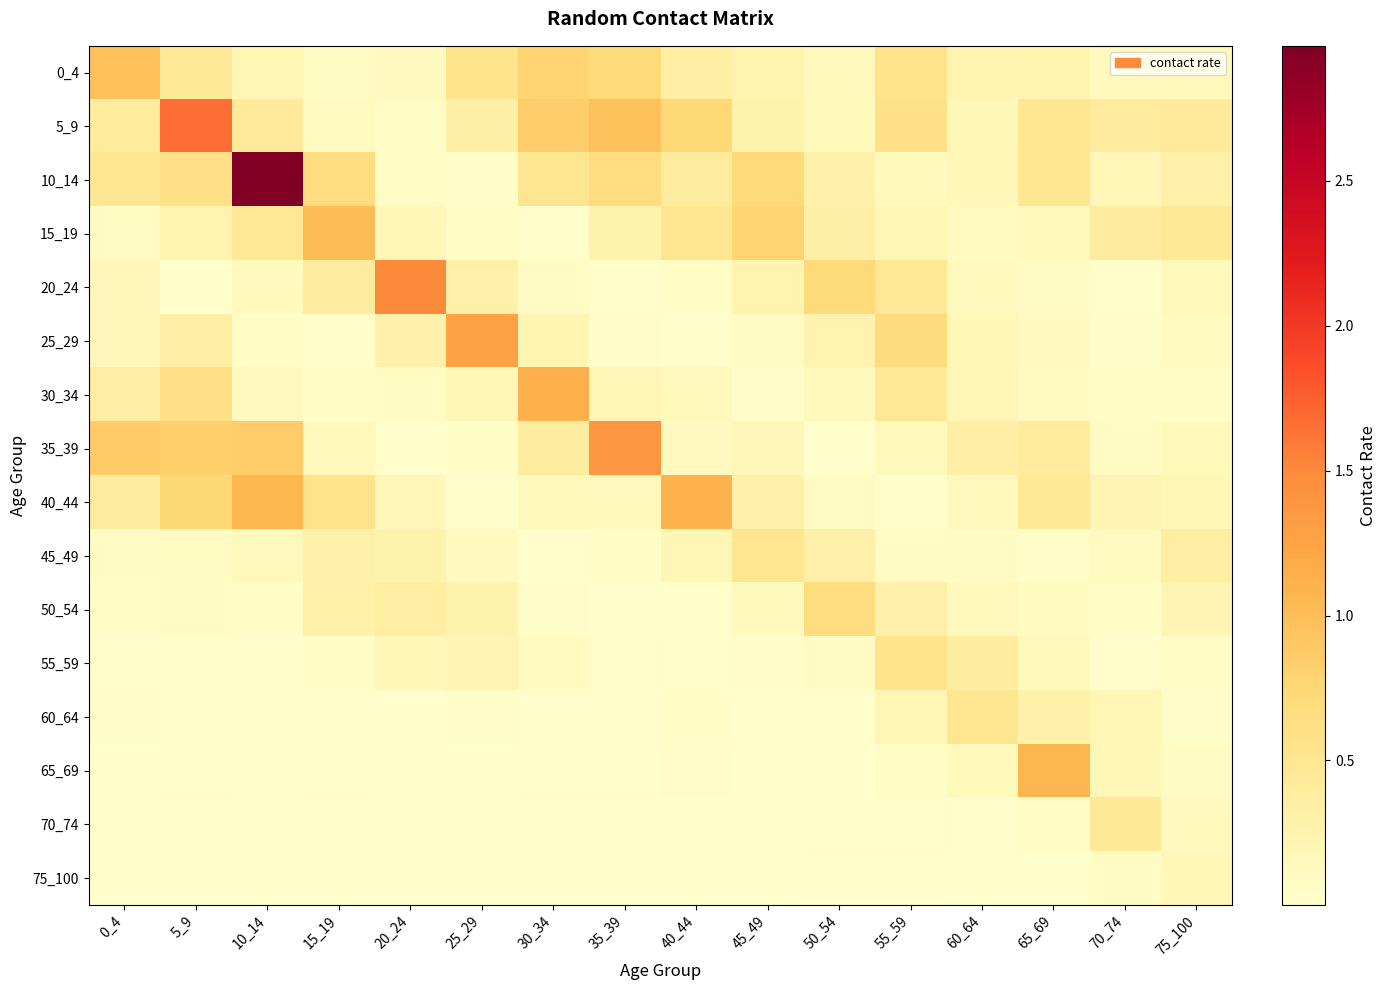

Reading left to right, what are all the values shown in this chart?

0_4: 0_4=1.0	5_9=0.5	10_14=0.2	15_19=0.1	20_24=0.1	25_29=0.5	30_34=0.8	35_39=0.7	40_44=0.3	45_49=0.3	50_54=0.1	55_59=0.5	60_64=0.2	65_69=0.2	70_74=0.1	75_100=0.1
5_9: 0_4=0.4	5_9=1.7	10_14=0.4	15_19=0.1	20_24=0.1	25_29=0.3	30_34=0.8	35_39=1.0	40_44=0.7	45_49=0.3	50_54=0.1	55_59=0.6	60_64=0.2	65_69=0.5	70_74=0.4	75_100=0.4
10_14: 0_4=0.5	5_9=0.6	10_14=3.0	15_19=0.7	20_24=0.1	25_29=0.0	30_34=0.5	35_39=0.6	40_44=0.4	45_49=0.7	50_54=0.3	55_59=0.1	60_64=0.2	65_69=0.5	70_74=0.2	75_100=0.3
15_19: 0_4=0.1	5_9=0.2	10_14=0.5	15_19=1.0	20_24=0.2	25_29=0.1	30_34=0.0	35_39=0.3	40_44=0.5	45_49=0.8	50_54=0.3	55_59=0.2	60_64=0.1	65_69=0.1	70_74=0.4	75_100=0.4
20_24: 0_4=0.2	5_9=0.0	10_14=0.1	15_19=0.4	20_24=1.5	25_29=0.3	30_34=0.1	35_39=0.0	40_44=0.1	45_49=0.3	50_54=0.7	55_59=0.5	60_64=0.1	65_69=0.1	70_74=0.0	75_100=0.1
25_29: 0_4=0.2	5_9=0.4	10_14=0.0	15_19=0.0	20_24=0.3	25_29=1.3	30_34=0.2	35_39=0.0	40_44=0.0	45_49=0.1	50_54=0.3	55_59=0.7	60_64=0.2	65_69=0.1	70_74=0.0	75_100=0.1
30_34: 0_4=0.4	5_9=0.6	10_14=0.1	15_19=0.1	20_24=0.1	25_29=0.2	30_34=1.1	35_39=0.2	40_44=0.1	45_49=0.0	50_54=0.1	55_59=0.5	60_64=0.2	65_69=0.1	70_74=0.1	75_100=0.0
35_39: 0_4=0.9	5_9=0.8	10_14=0.9	15_19=0.1	20_24=0.0	25_29=0.1	30_34=0.4	35_39=1.4	40_44=0.1	45_49=0.2	50_54=0.0	55_59=0.1	60_64=0.3	65_69=0.4	70_74=0.1	75_100=0.1
40_44: 0_4=0.4	5_9=0.7	10_14=1.1	15_19=0.6	20_24=0.2	25_29=0.0	30_34=0.1	35_39=0.1	40_44=1.1	45_49=0.3	50_54=0.1	55_59=0.0	60_64=0.1	65_69=0.4	70_74=0.2	75_100=0.2
45_49: 0_4=0.1	5_9=0.1	10_14=0.1	15_19=0.3	20_24=0.3	25_29=0.1	30_34=0.0	35_39=0.1	40_44=0.2	45_49=0.5	50_54=0.3	55_59=0.1	60_64=0.1	65_69=0.0	70_74=0.1	75_100=0.4
50_54: 0_4=0.1	5_9=0.1	10_14=0.1	15_19=0.3	20_24=0.4	25_29=0.3	30_34=0.0	35_39=0.0	40_44=0.0	45_49=0.1	50_54=0.7	55_59=0.3	60_64=0.1	65_69=0.1	70_74=0.0	75_100=0.2
55_59: 0_4=0.0	5_9=0.0	10_14=0.0	15_19=0.1	20_24=0.2	25_29=0.2	30_34=0.1	35_39=0.0	40_44=0.0	45_49=0.0	50_54=0.1	55_59=0.5	60_64=0.4	65_69=0.1	70_74=0.0	75_100=0.1
60_64: 0_4=0.0	5_9=0.0	10_14=0.0	15_19=0.0	20_24=0.0	25_29=0.0	30_34=0.0	35_39=0.0	40_44=0.0	45_49=0.0	50_54=0.0	55_59=0.2	60_64=0.5	65_69=0.3	70_74=0.2	75_100=0.0
65_69: 0_4=0.0	5_9=0.0	10_14=0.0	15_19=0.0	20_24=0.0	25_29=0.0	30_34=0.0	35_39=0.0	40_44=0.0	45_49=0.0	50_54=0.0	55_59=0.1	60_64=0.1	65_69=1.1	70_74=0.2	75_100=0.1
70_74: 0_4=0.0	5_9=0.0	10_14=0.0	15_19=0.0	20_24=0.0	25_29=0.0	30_34=0.0	35_39=0.0	40_44=0.0	45_49=0.0	50_54=0.0	55_59=0.0	60_64=0.0	65_69=0.1	70_74=0.4	75_100=0.1
75_100: 0_4=0.0	5_9=0.0	10_14=0.0	15_19=0.0	20_24=0.0	25_29=0.0	30_34=0.0	35_39=0.0	40_44=0.0	45_49=0.0	50_54=0.0	55_59=0.0	60_64=0.0	65_69=0.0	70_74=0.1	75_100=0.2